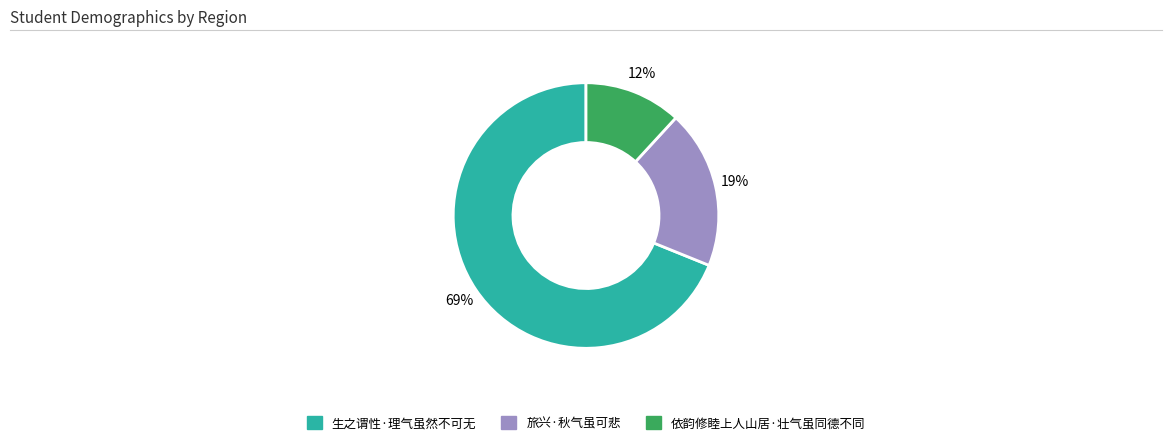

How many slices are in this pie chart?

3